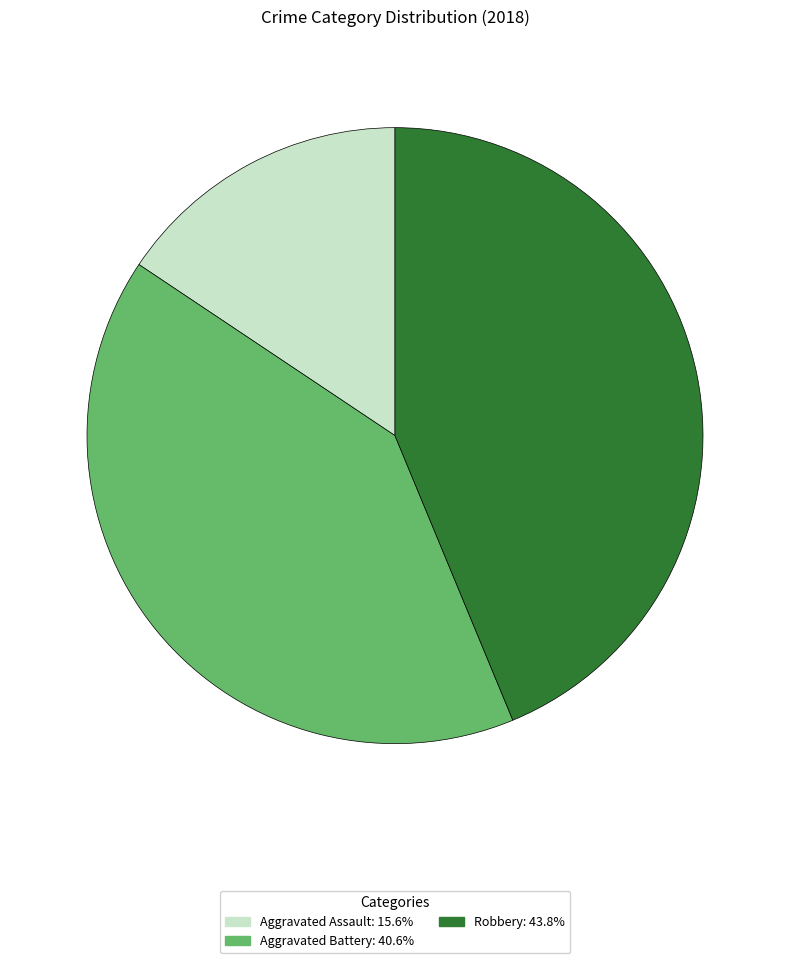

Is there a majority slice in this chart?

No